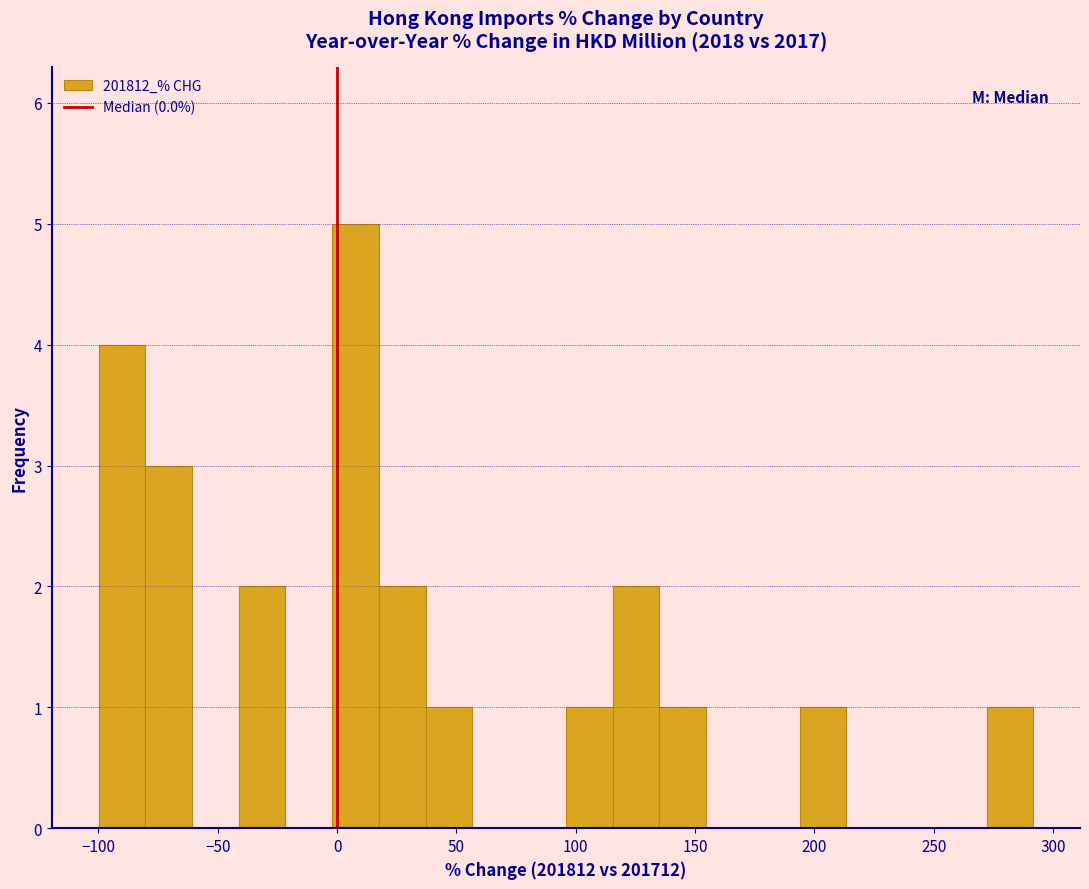

Read against the x-axis, roughly where is the centre of the tallest bar?

10